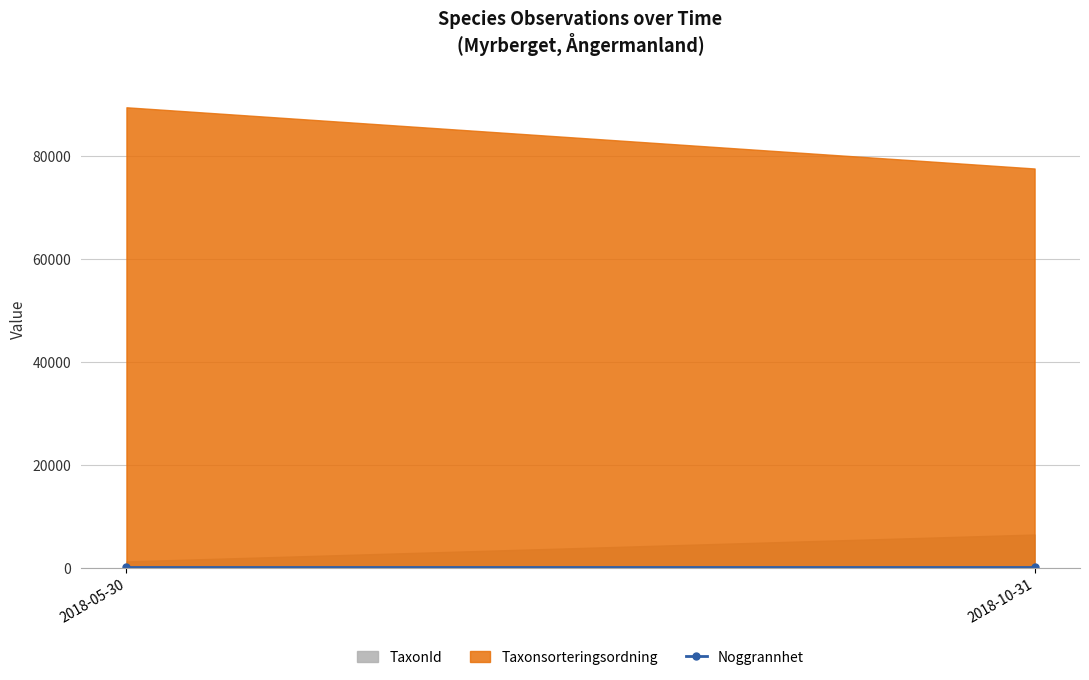

How many series are shown in this chart?

2